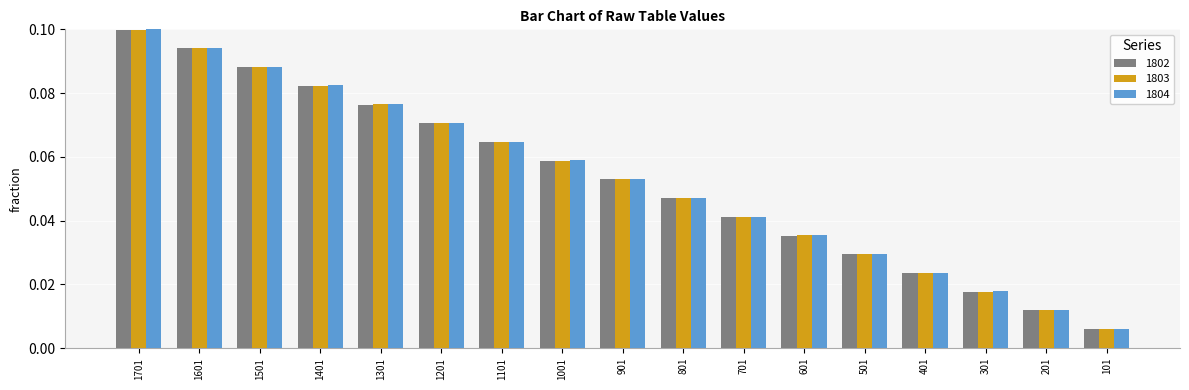

The value of 1803 at 1401 is 0.1. True or false?

True